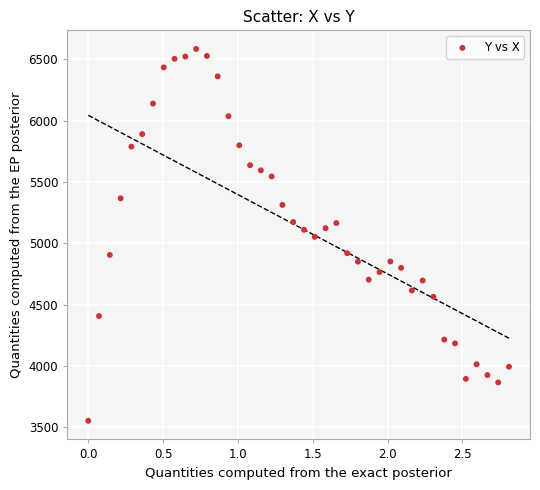

What is the range of Y values (max minus min)?

3032.0